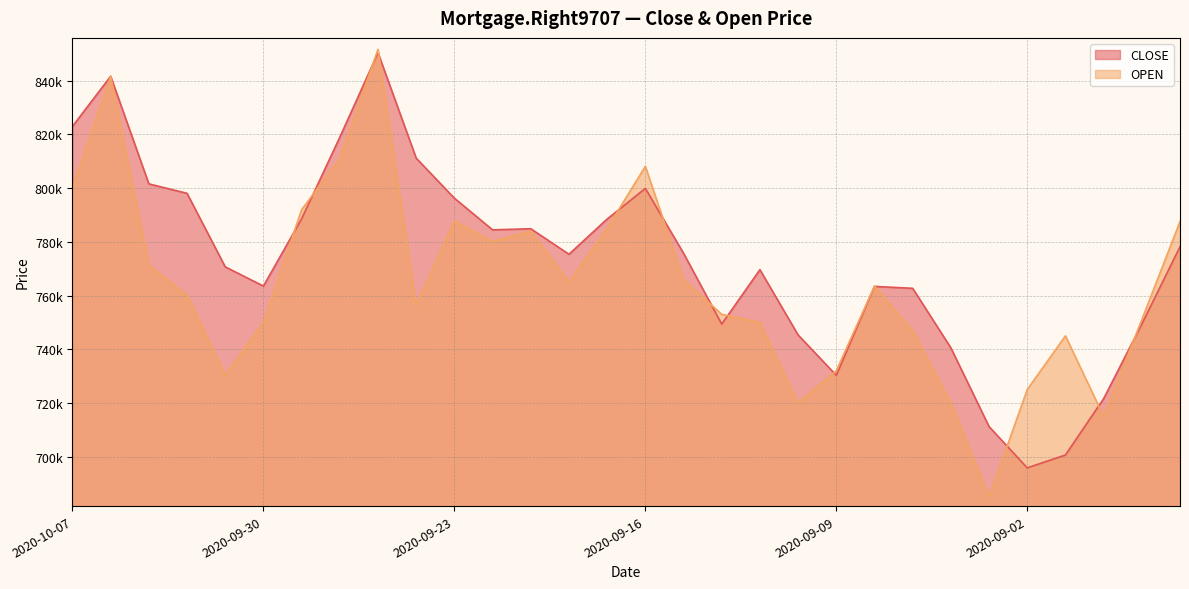

How many values in the OPEN series are below 763500?

15